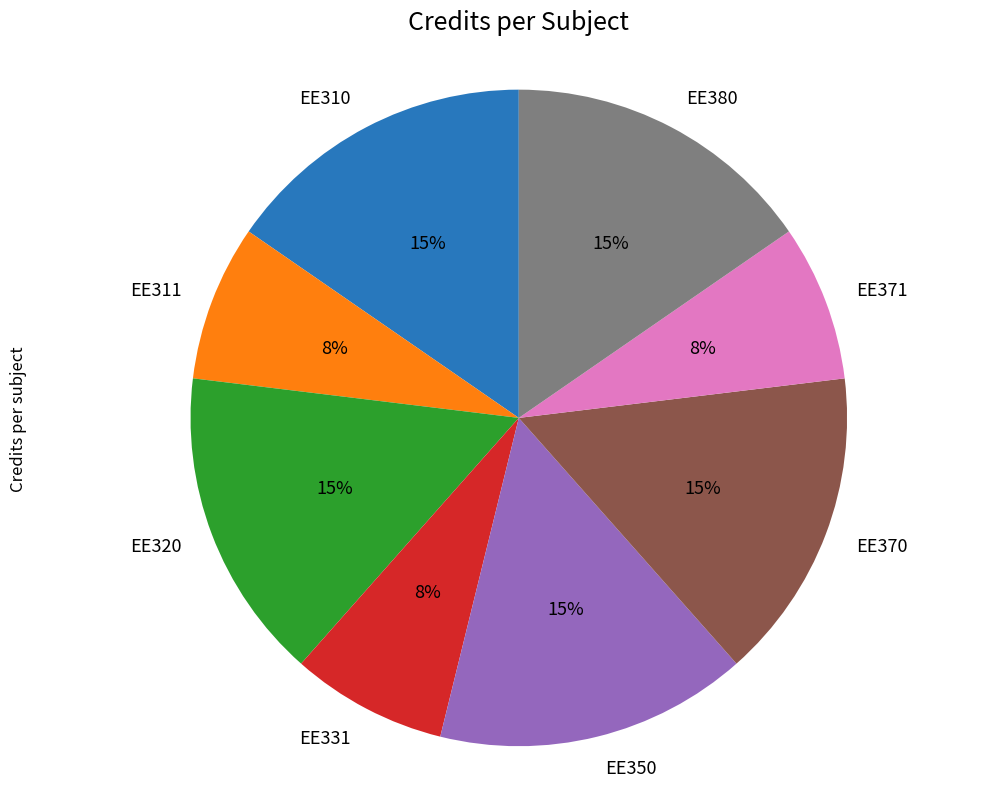

To the nearest percent, what is the average slice percentage?

12%